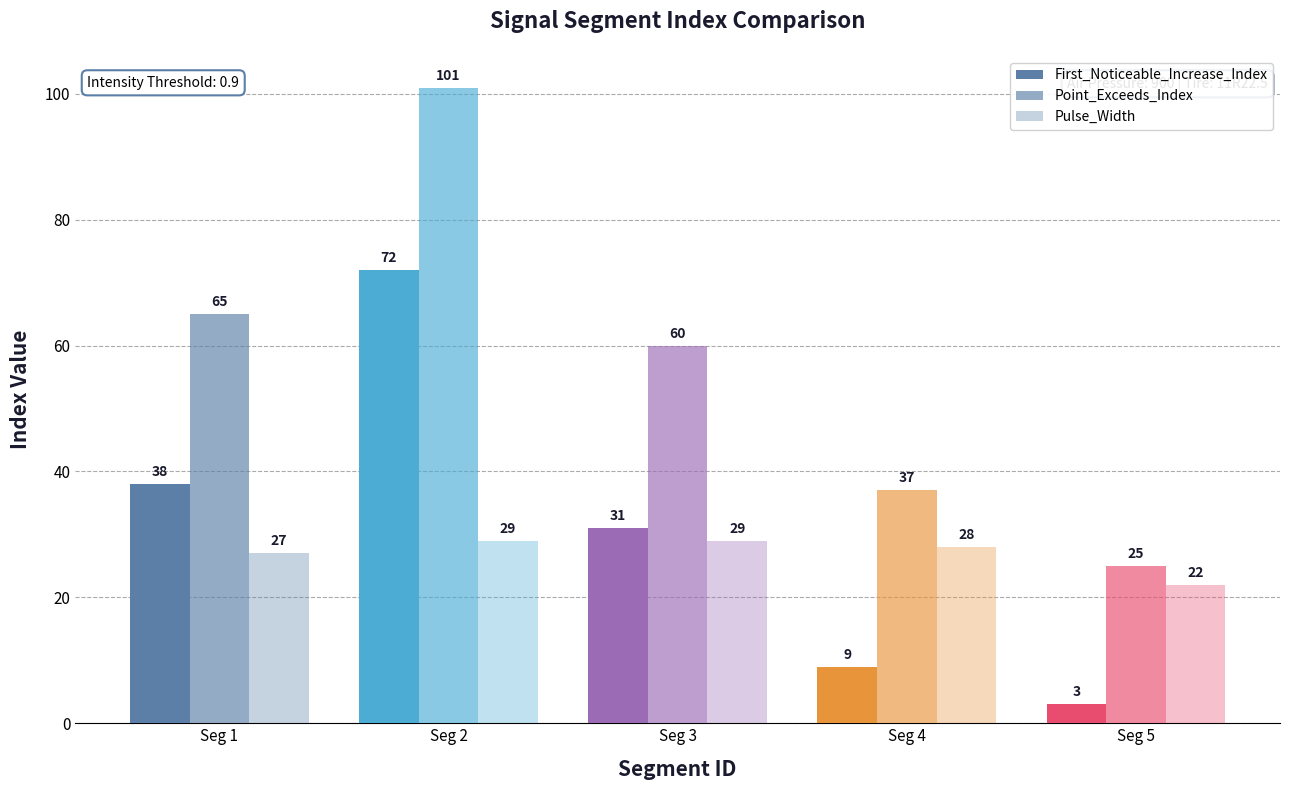

What is the value of the First_Noticeable_Increase_Index bar at the 4th from the left?

9